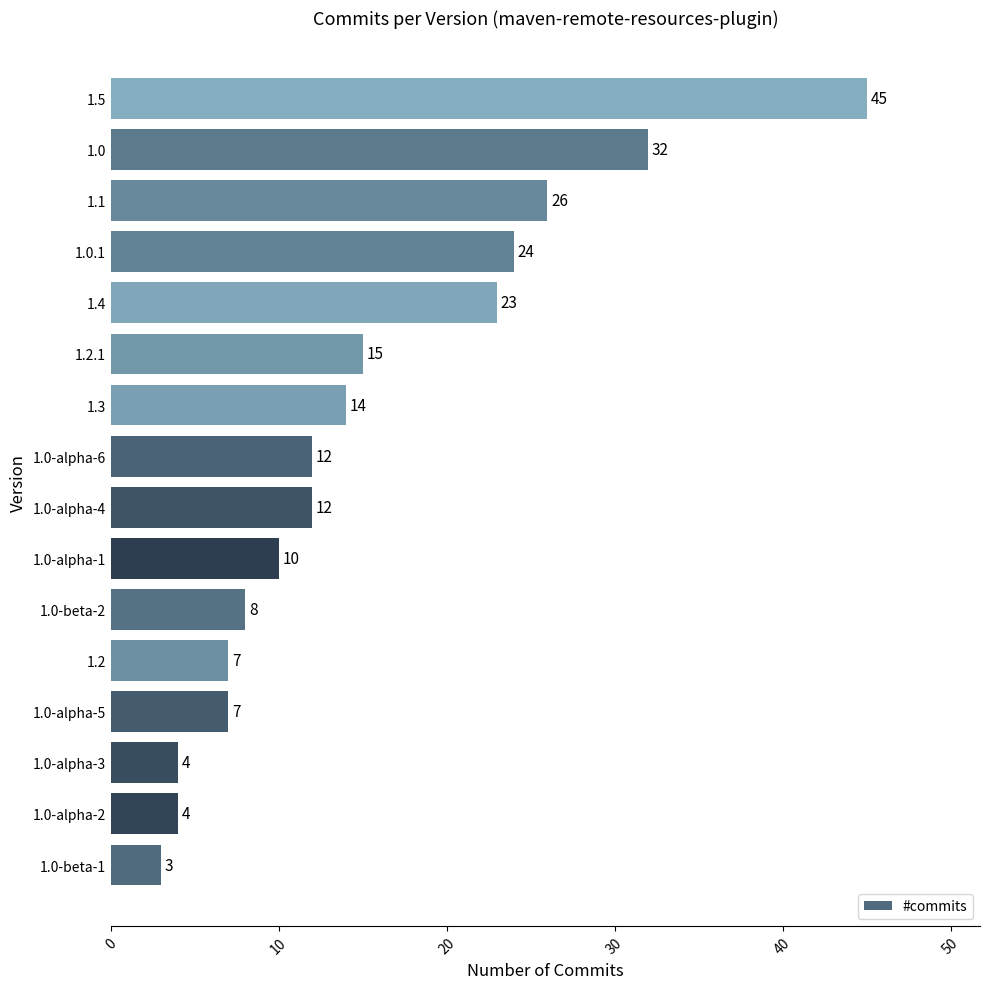

What is the minimum value shown in the chart?

3